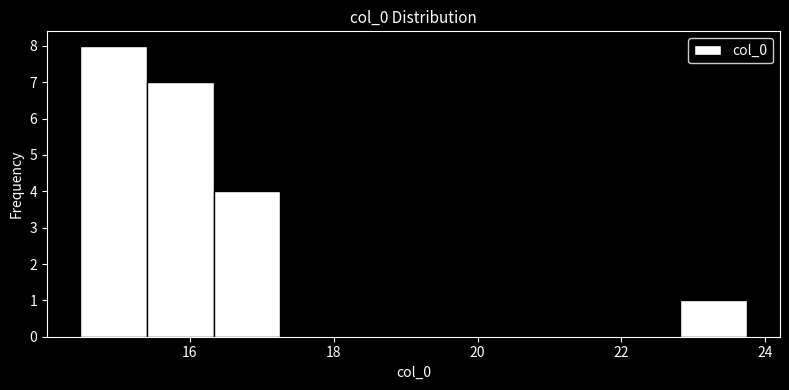

Which range on the x-axis has the tallest bar?

14.4 to 15.4